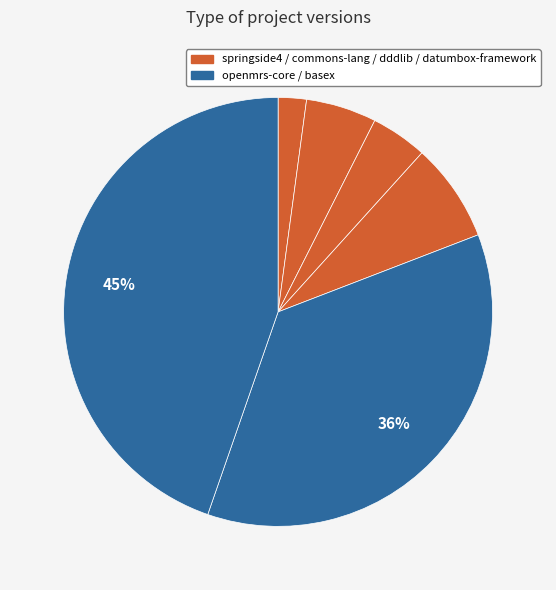

What is the smallest slice in the pie chart?

springside4